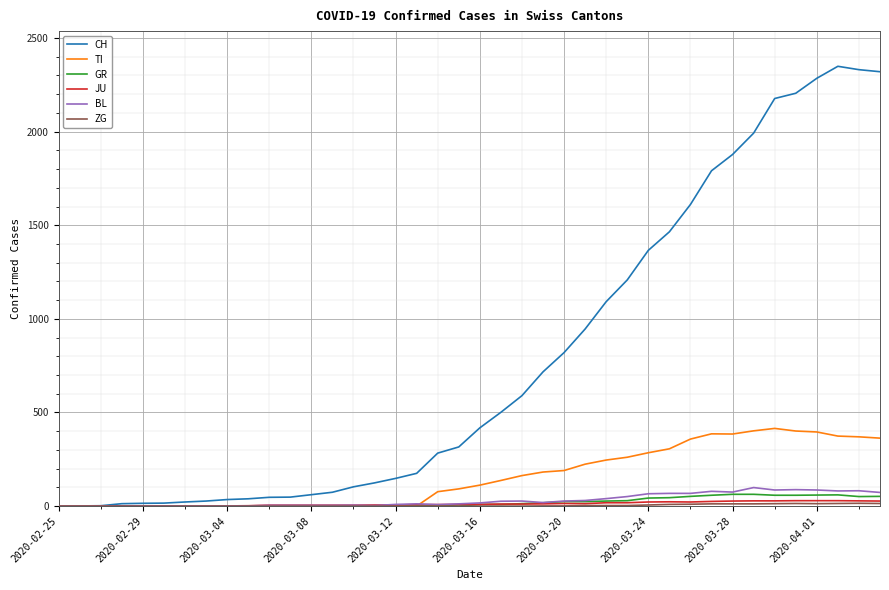

Which series has the largest range (max minus min)?

CH